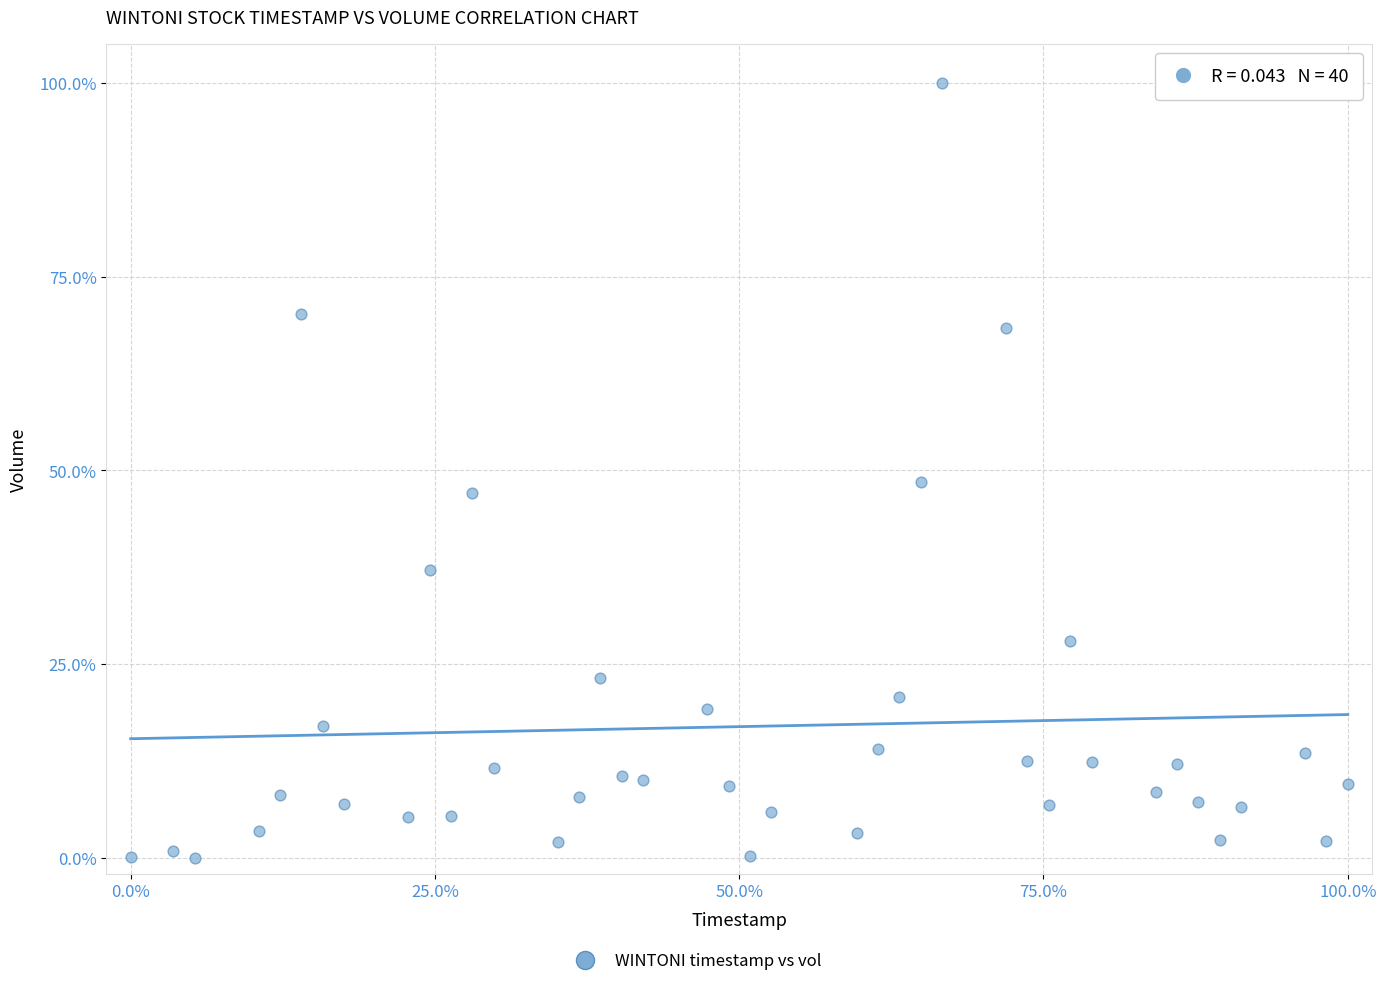

What is the range of Y values (max minus min)?

100.0